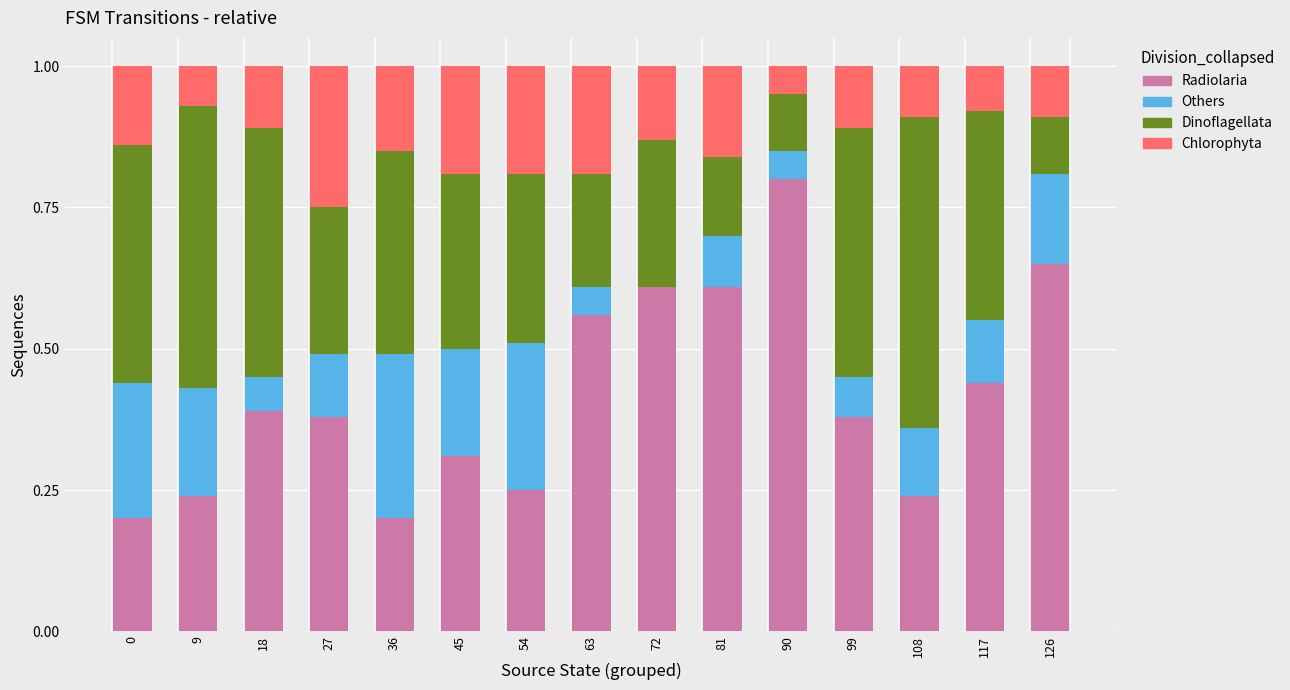

Are the bars grouped side by side (vs. stacked)?

No